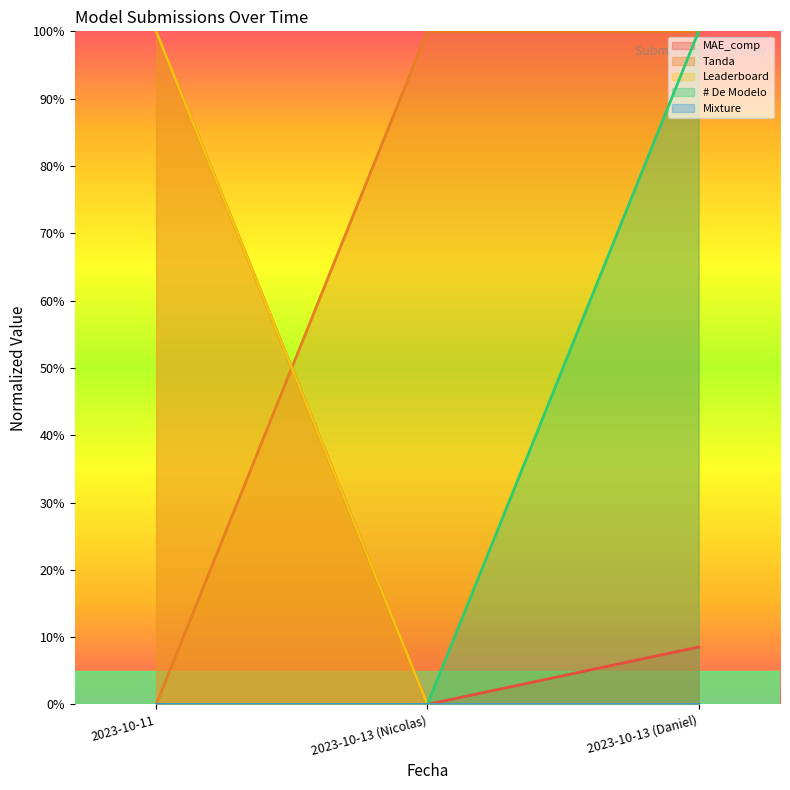

Is the value of Leaderboard at 2023-10-11 greater than the value of MAE_comp at 2023-10-11?

No